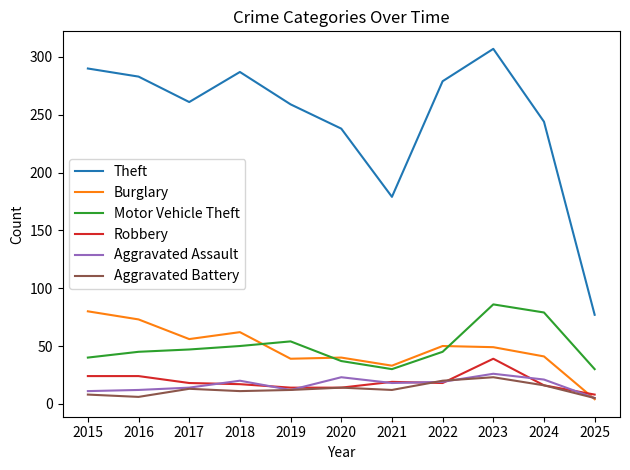

Which series has the largest total across all categories?

Theft